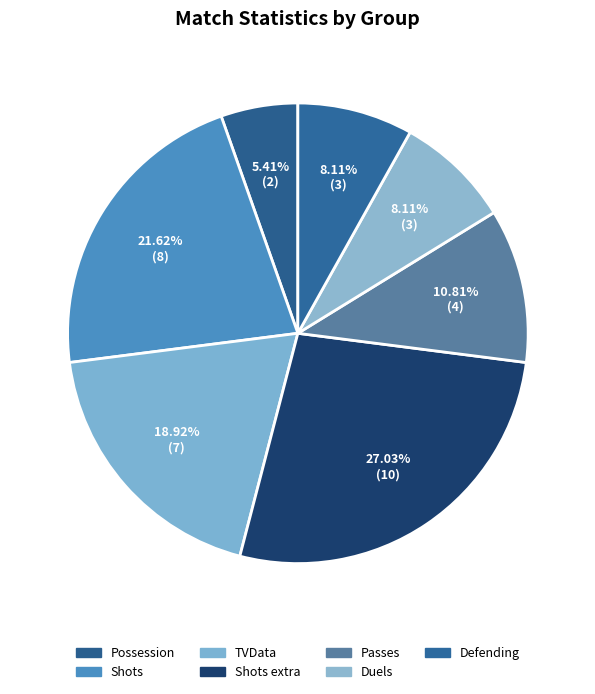

What is the largest slice in the pie chart?

Shots extra